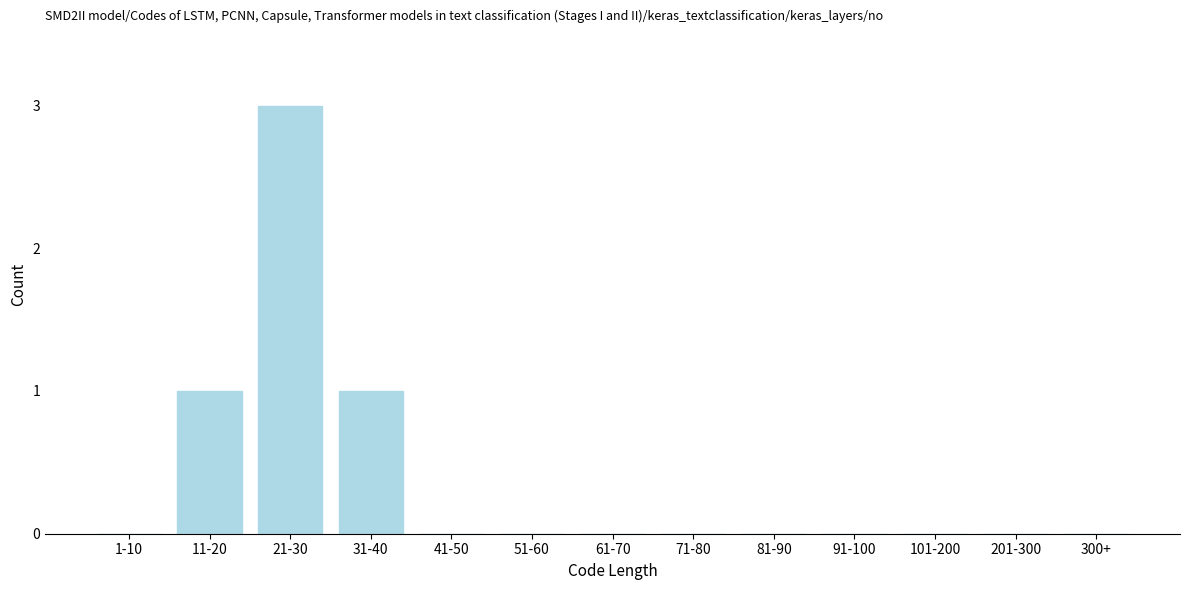

Reading left to right, what are all the values shown in this chart?

1-10=0	11-20=1	21-30=3	31-40=1	41-50=0	51-60=0	61-70=0	71-80=0	81-90=0	91-100=0	101-200=0	201-300=0	300+=0